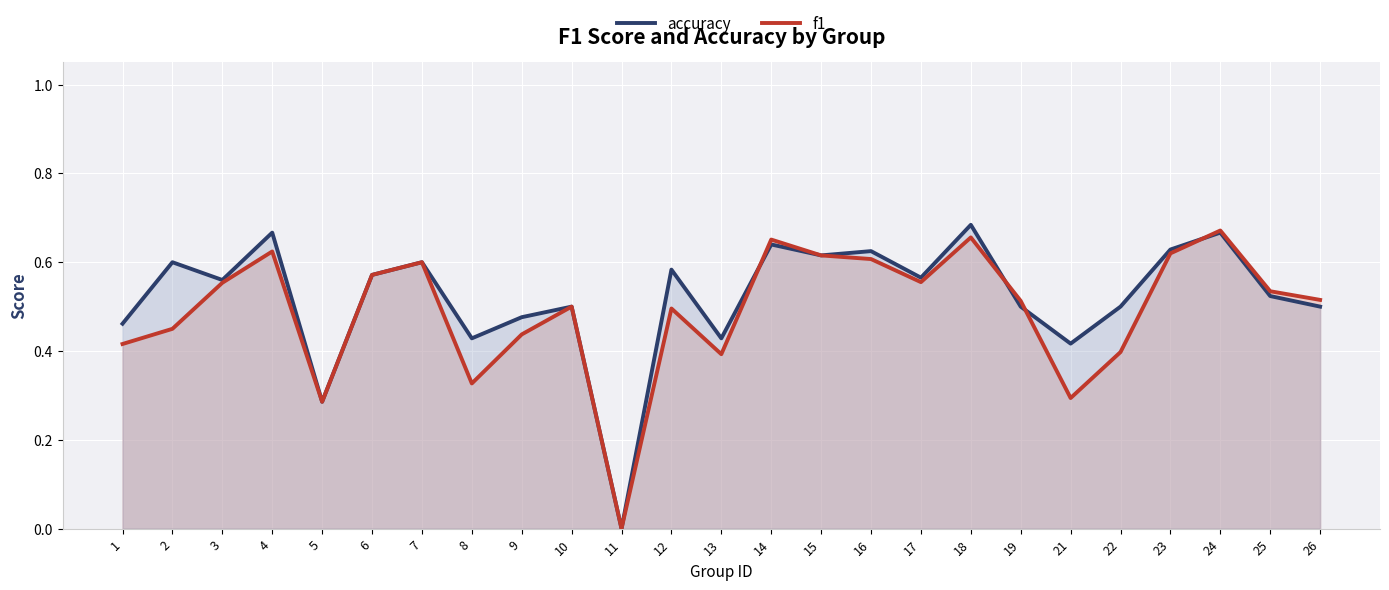

What are all the series names shown in the legend?

accuracy, f1